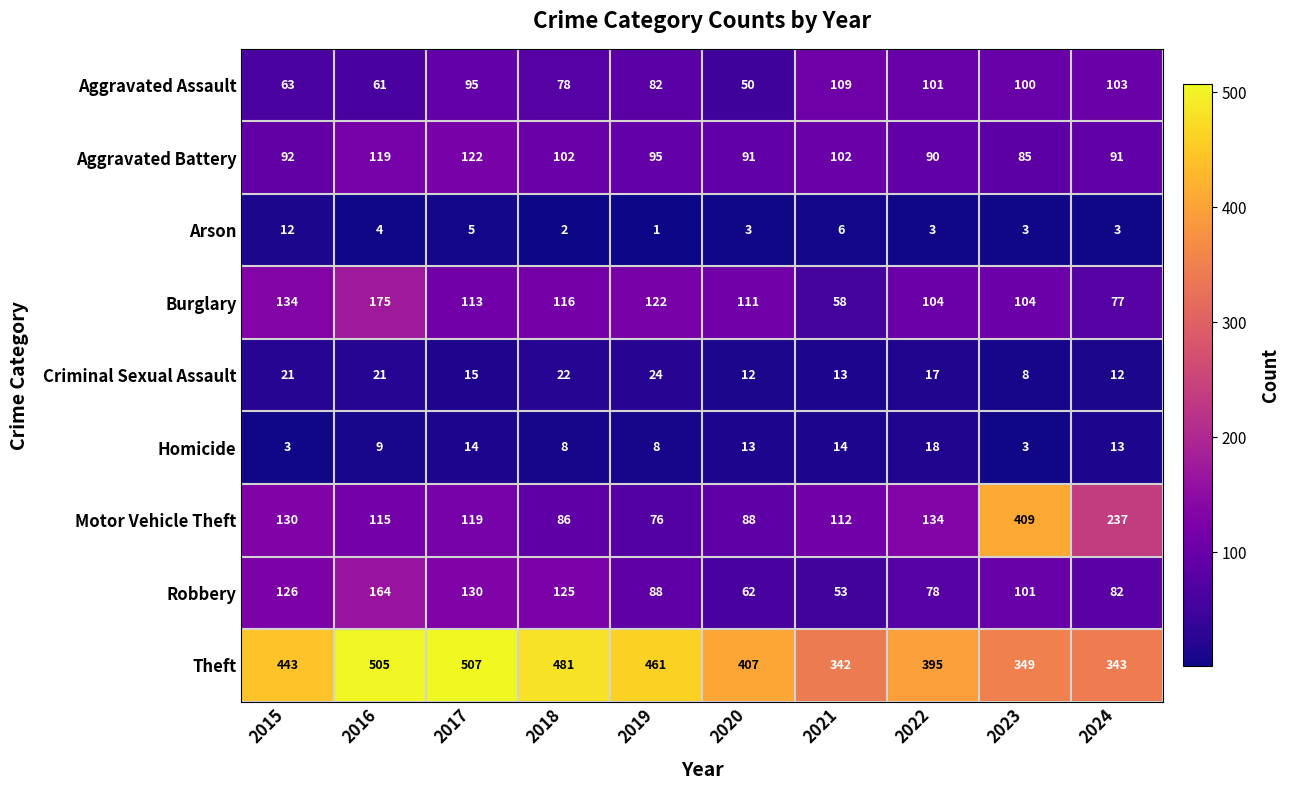

The value of Burglary at 2021 is 17. True or false?

False